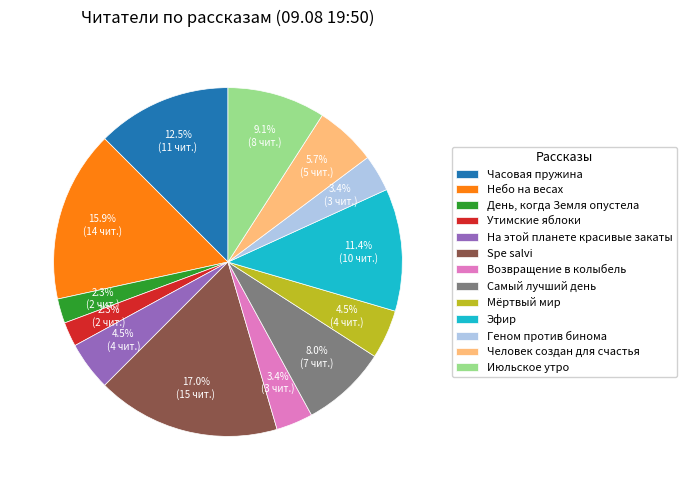

To the nearest percent, what percentage of the pie is Человек создан для счастья?

6%